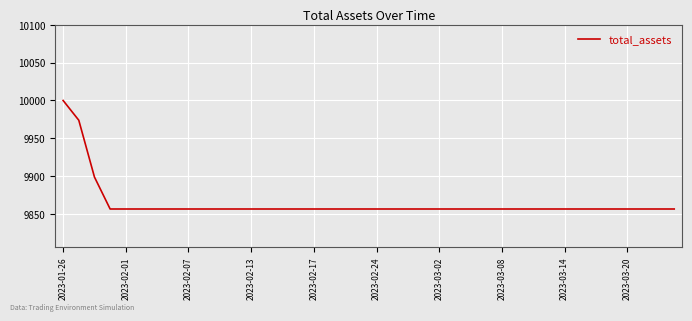

What is the minimum value shown in the chart?

9856.6